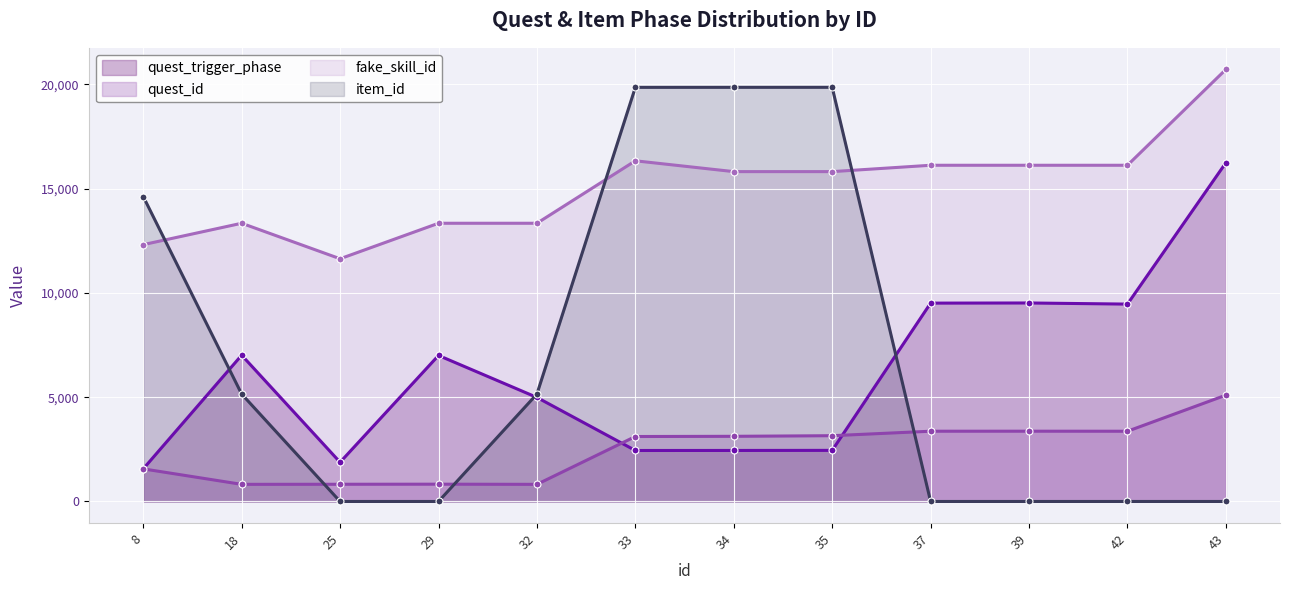

True or false: fake_skill_id and quest_id intersect in this chart.

False